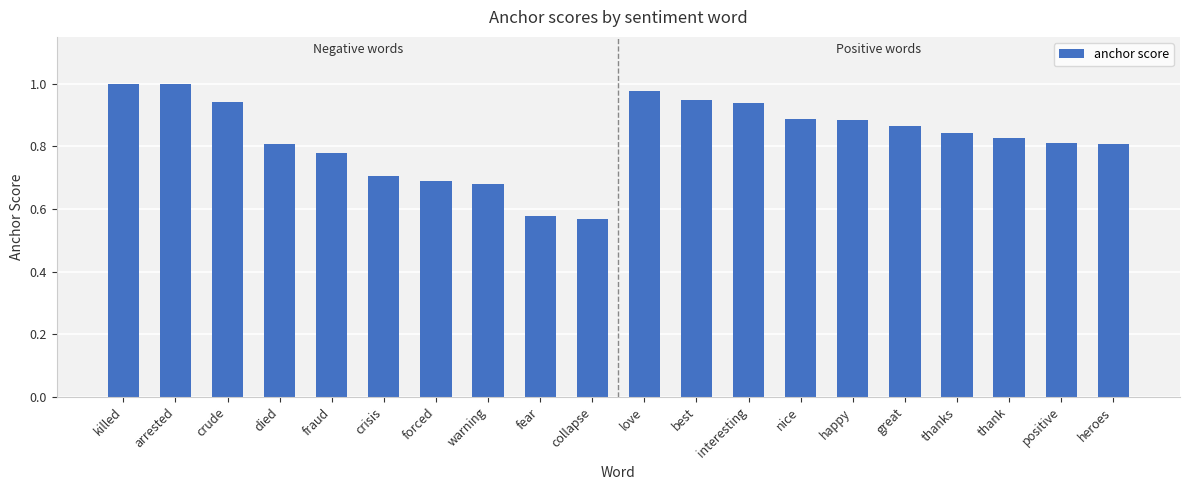

What is the change in value from died to nice?

+0.1